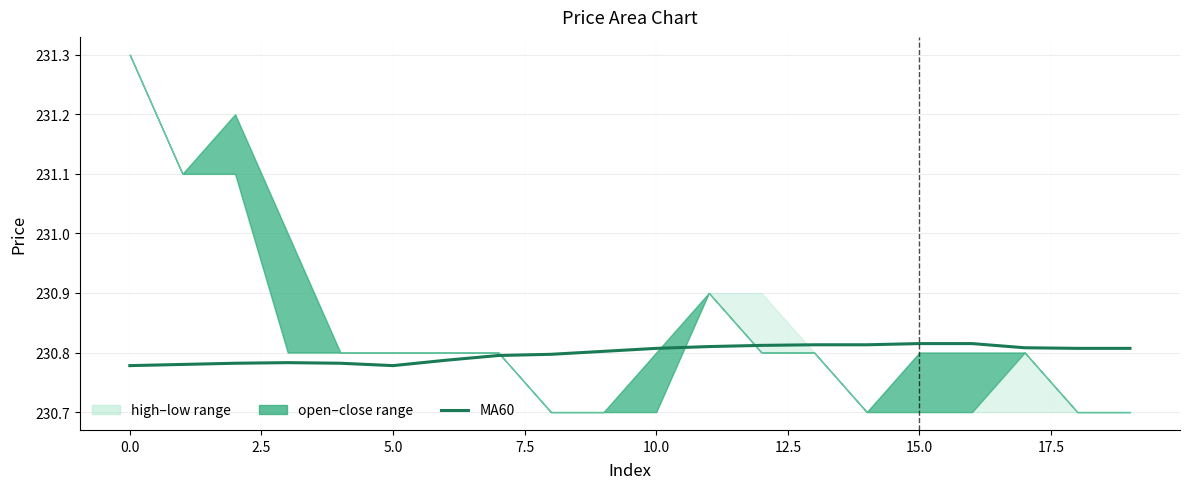

True or false: the data shows 149.9 at 17.5.

False